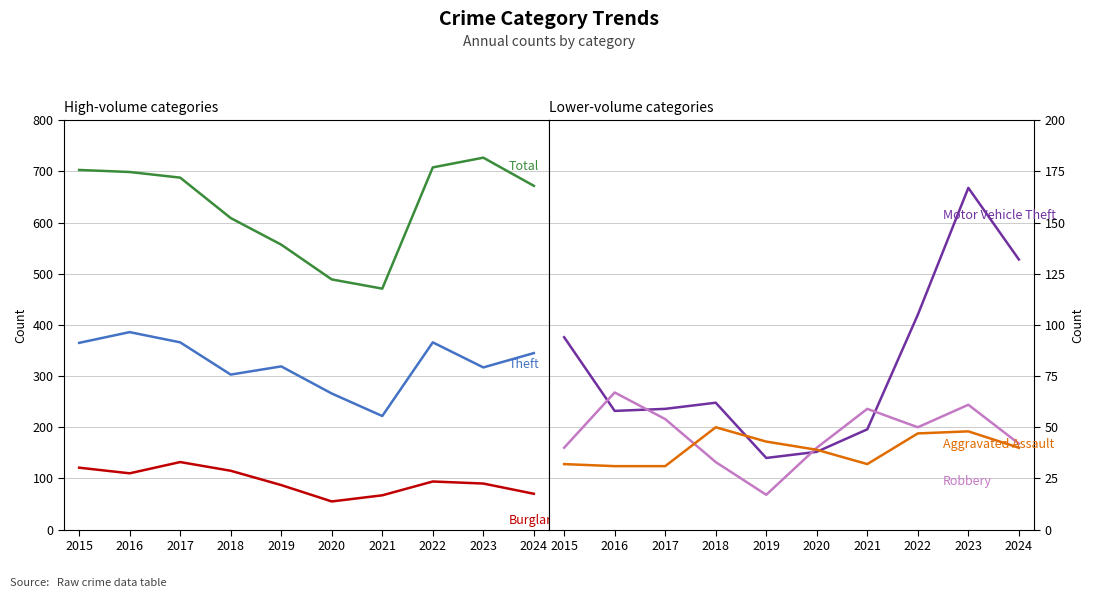

Reading left to right, extract all data points from this chart.

Total: 703	699	688	609	557	489	471	708	727	672
Theft: 365	386	366	303	319	266	222	366	317	345
Burglary: 121	110	132	115	87	55	67	94	90	70
Motor Vehicle Theft: 94	58	59	62	35	38	49	105	167	132
Robbery: 40	67	54	33	17	40	59	50	61	42
Aggravated Assault: 32	31	31	50	43	39	32	47	48	40